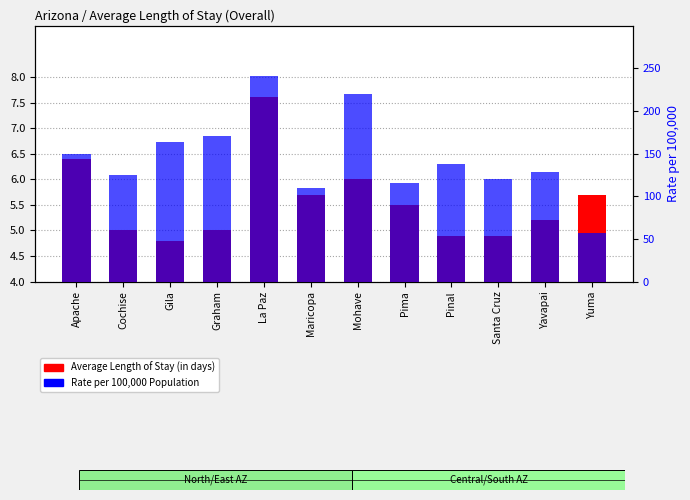

True or false: Average Length of Stay (in days) has a value of 5.5 at Pima.

True